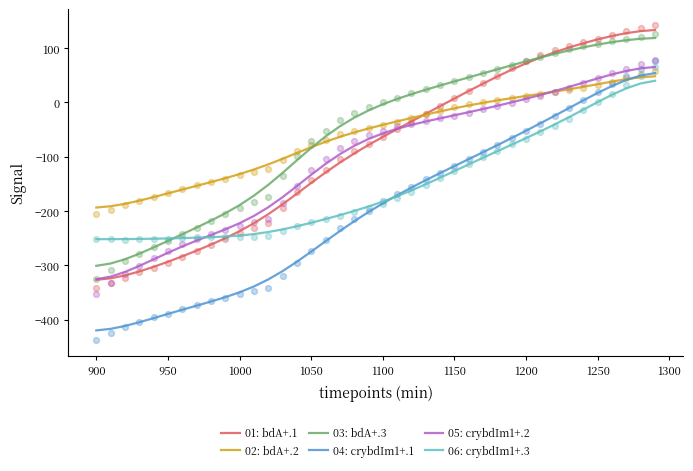

What is the maximum value for 02: bdA+.2?

48.2